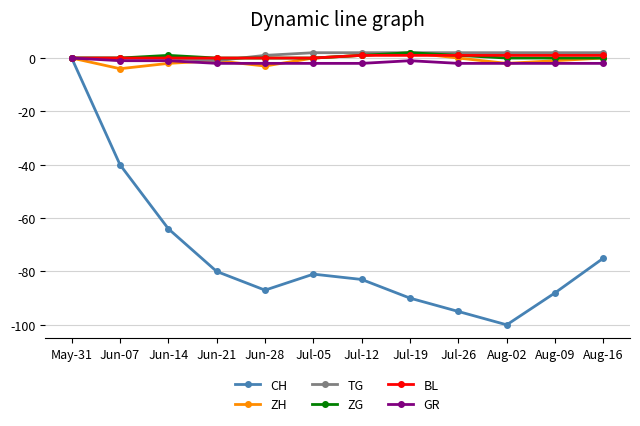

What is the maximum value shown in the chart?

2